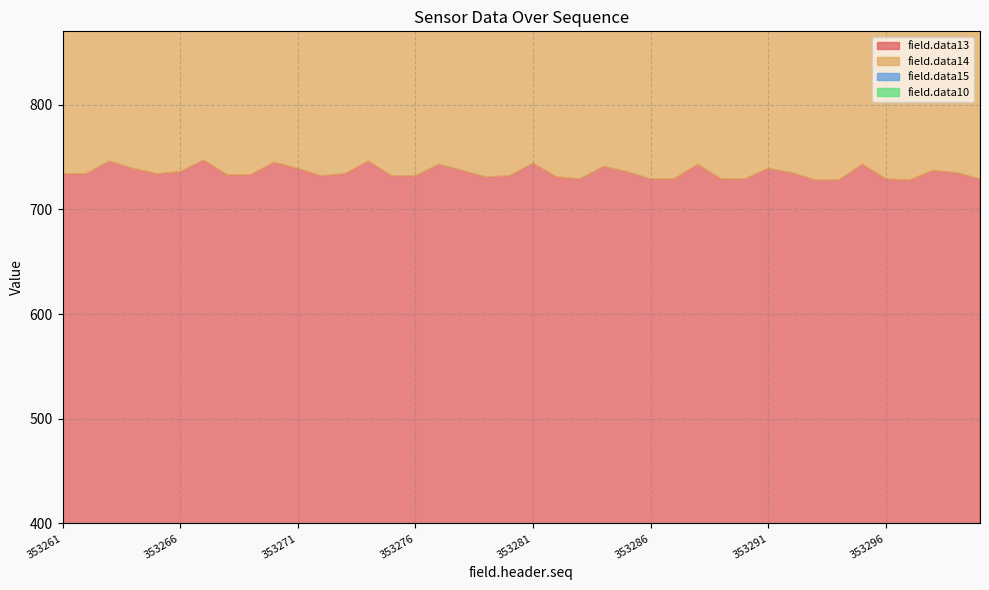

Reading left to right, list all the values displayed in this chart.

field.data13: 734	734	746	739	734	736	747	733	733	745	739	732	734	746	732	732	743	737	731	732	744	731	729	741	736	729	729	743	729	729	739	735	728	728	743	729	728	737	735	729
field.data14: 726	726	741	732	726	730	740	726	725	739	732	726	728	739	725	724	737	731	724	725	737	723	722	736	729	722	722	736	722	721	733	728	721	722	736	721	720	733	728	721
field.data15: 798	796	811	801	797	803	809	797	796	810	800	797	801	807	796	795	809	800	795	799	807	795	794	808	799	794	797	807	794	793	807	798	793	796	806	793	793	806	798	794
field.data10: 471	471	468	470	469	469	469	469	469	470	469	469	468	468	468	467	468	466	465	465	464	463	463	463	463	461	462	461	460	459	458	459	460	458	459	458	459	459	458	460